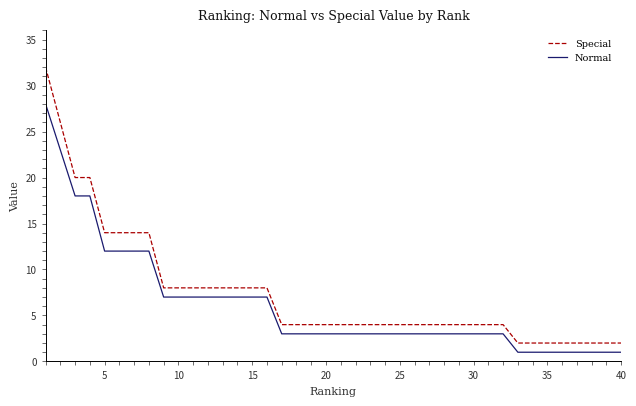

Rank the series by their maximum value, from highest to lowest.

Special, Normal